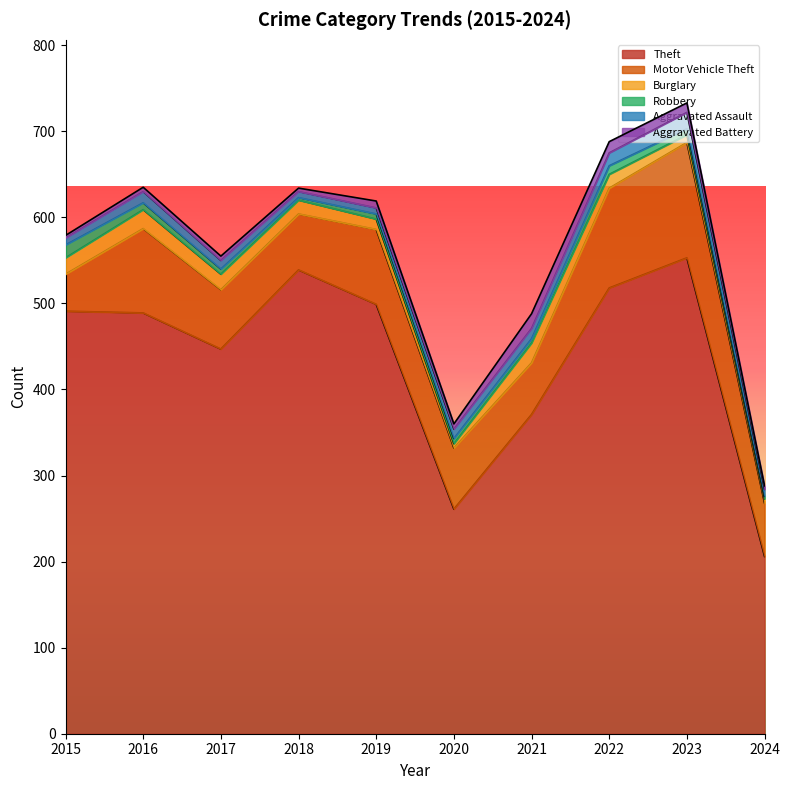

Reading left to right, transcribe all the data shown in this chart.

Theft: 2015=491	2016=489	2017=447	2018=539	2019=499	2020=261	2021=371	2022=518	2023=553	2024=206
Motor Vehicle Theft: 2015=43	2016=98	2017=69	2018=65	2019=87	2020=71	2021=60	2022=116	2023=134	2024=62
Burglary: 2015=19	2016=22	2017=18	2018=16	2019=12	2020=5	2021=23	2022=16	2023=9	2024=5
Robbery: 2015=15	2016=8	2017=6	2018=3	2019=6	2020=6	2021=5	2022=10	2023=7	2024=3
Aggravated Assault: 2015=8	2016=13	2017=10	2018=7	2019=7	2020=11	2021=12	2022=15	2023=19	2024=8
Aggravated Battery: 2015=3	2016=5	2017=5	2018=4	2019=8	2020=6	2021=17	2022=13	2023=11	2024=4